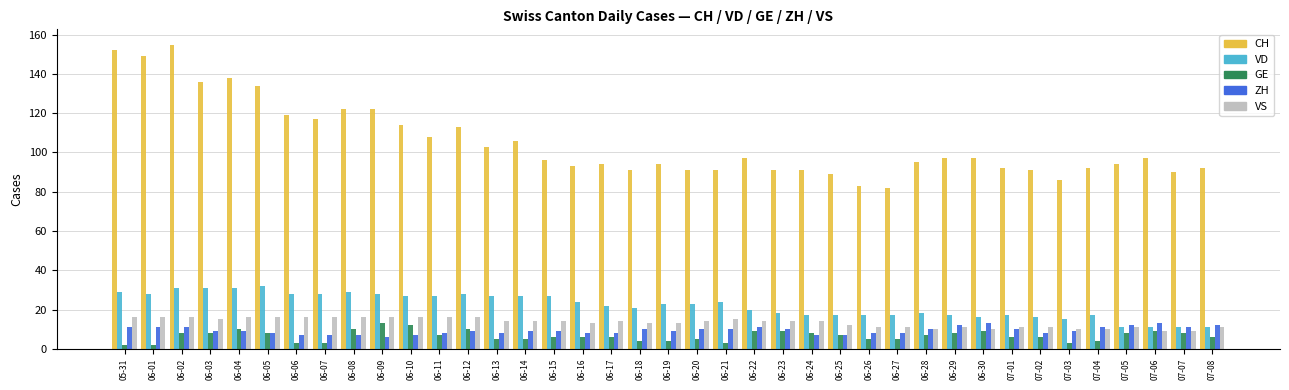

What is the difference between the GE values at 06-25 and 06-16?

1